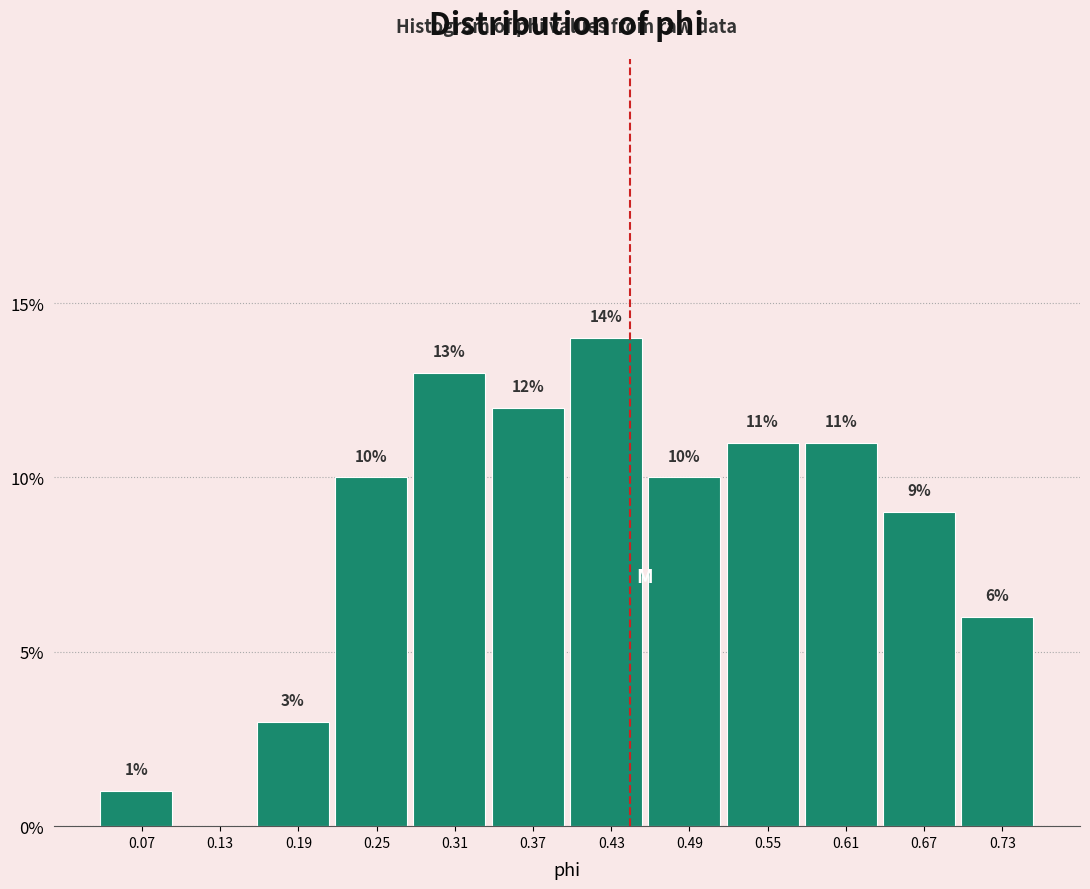

Over which range of the x-axis is the bar tallest?

0.40 to 0.46